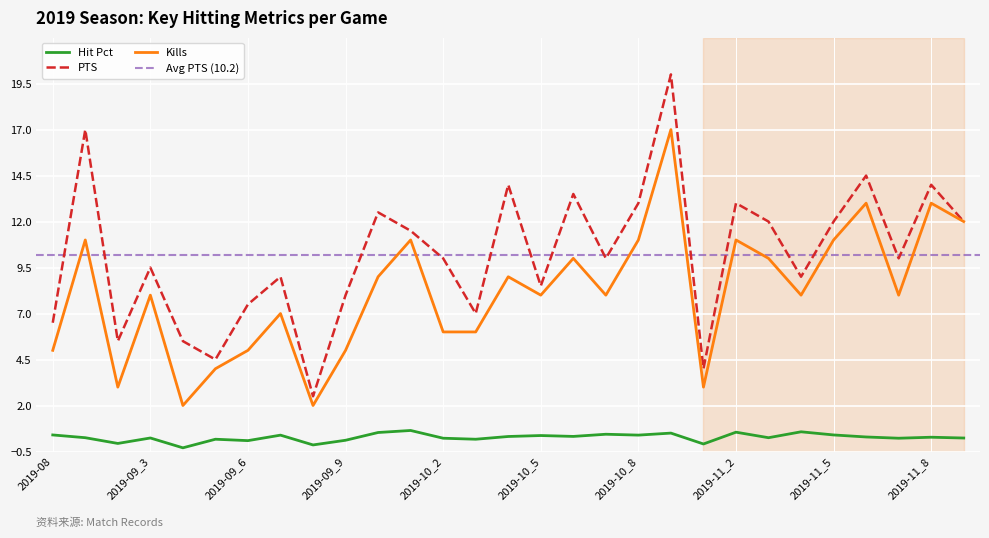

True or false: Kills and Hit Pct cross at least once.

False